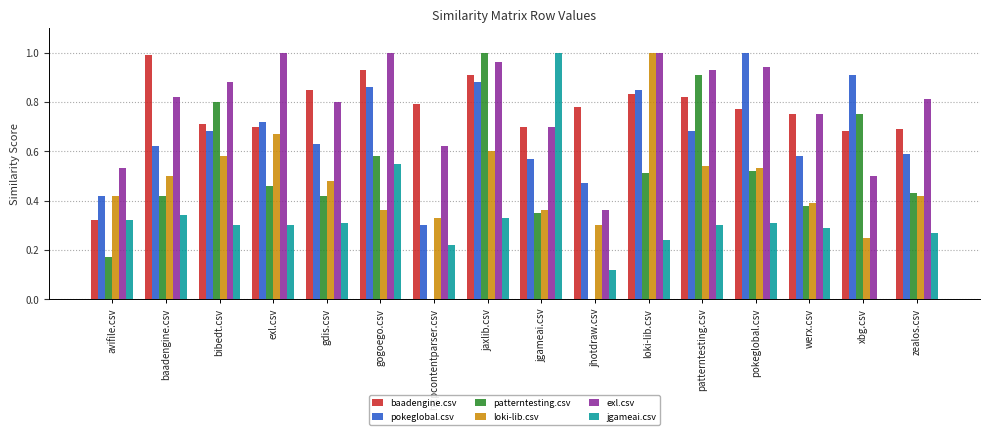

Which series changed the most between avifile.csv and zealos.csv?

baadengine.csv